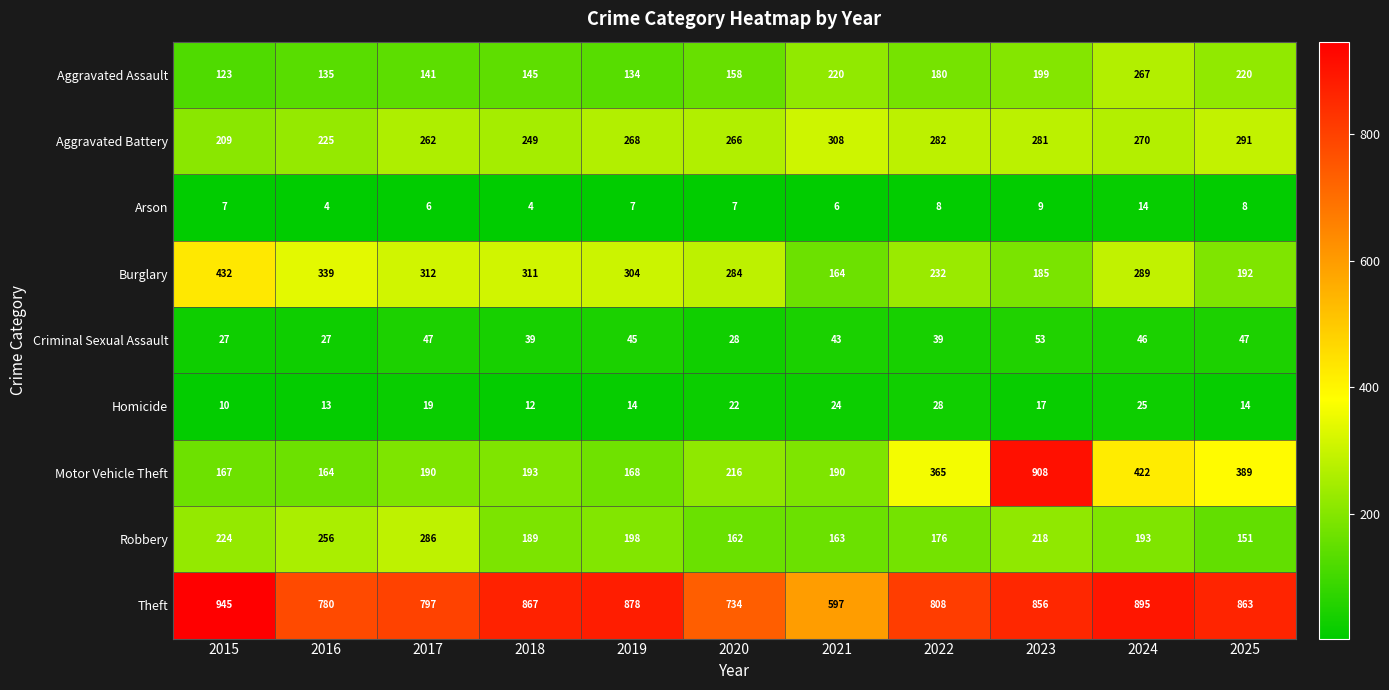

What is the spread (max minus min) of values at 2025?

855